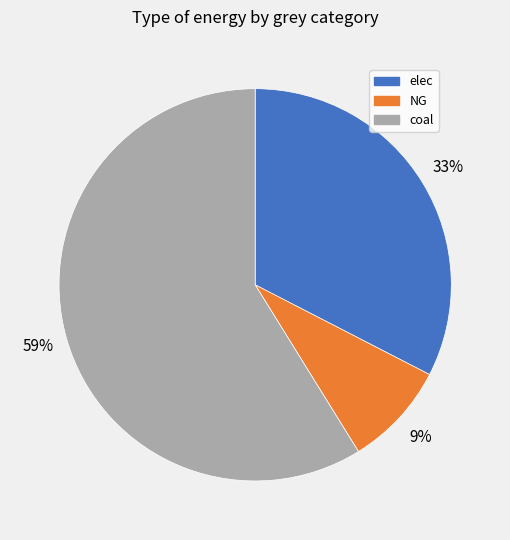

True or false: coal accounts for 59% of the total.

True